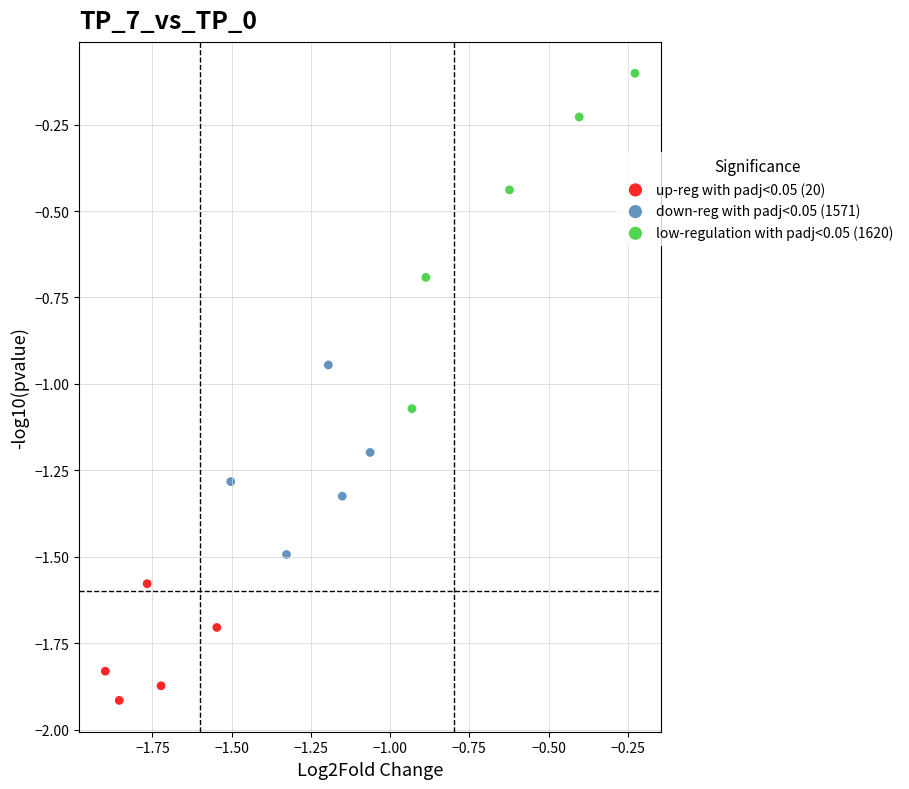

Which series contains the lowest Y value?

up-reg with padj<0.05 (20)